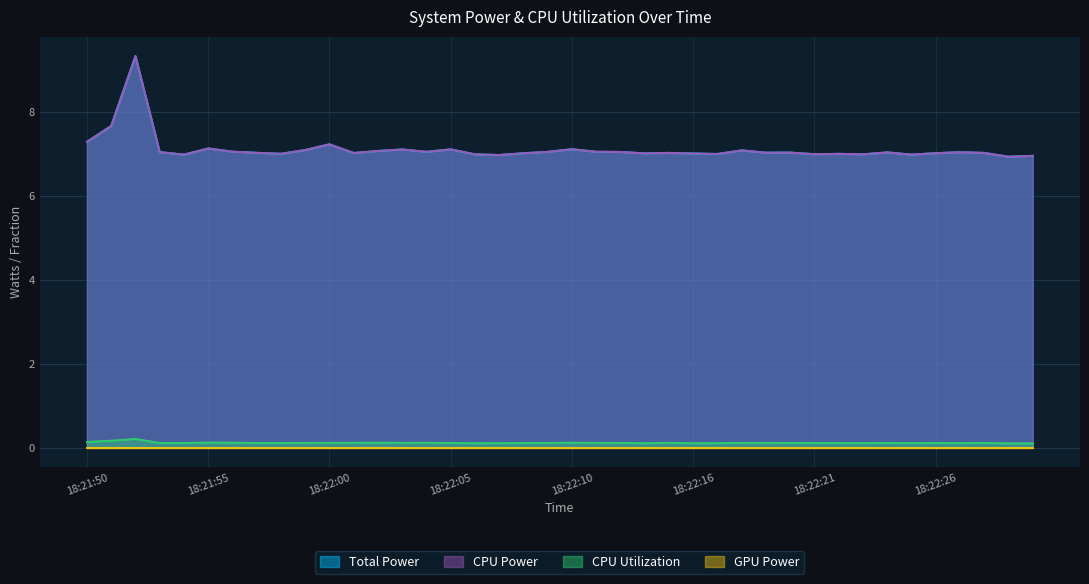

True or false: Total Power and CPU Power cross at least once.

False